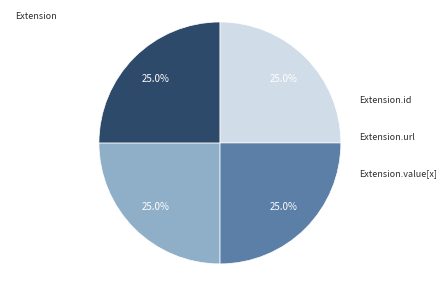

Does any single category account for the majority?

No